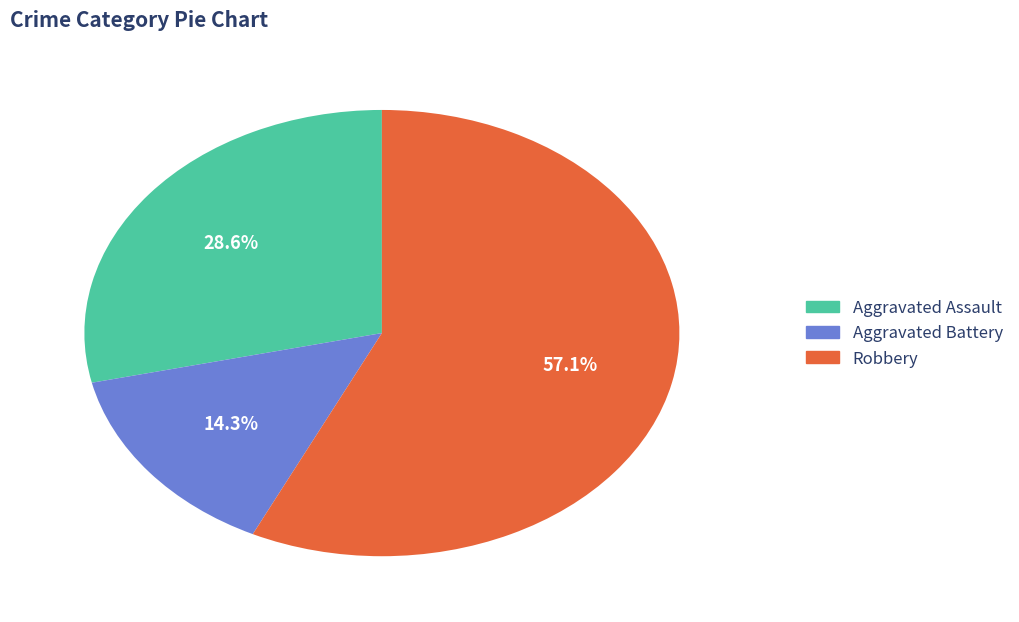

How many slices are in this pie chart?

3